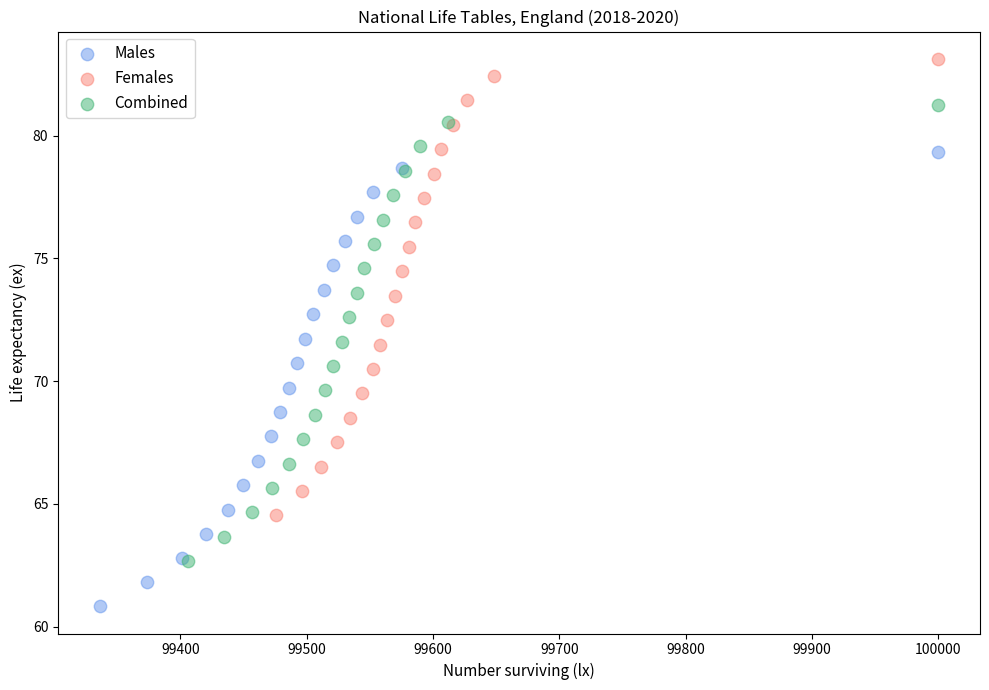

Which series has the largest Y range (max minus min)?

Females